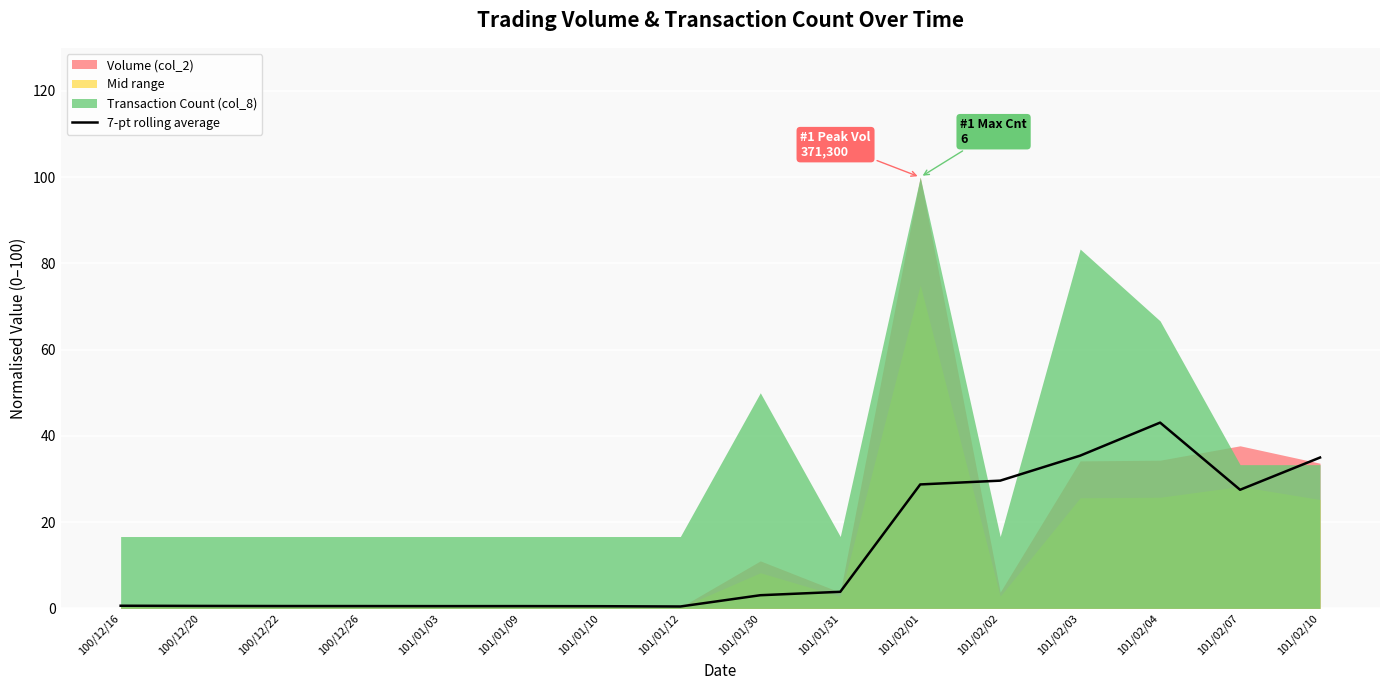

Reading left to right, what are all the values shown in this chart?

0.6	0.6	0.5	0.5	0.5	0.5	0.5	0.4	3.1	3.8	28.7	29.6	35.4	43.1	27.5	35.0